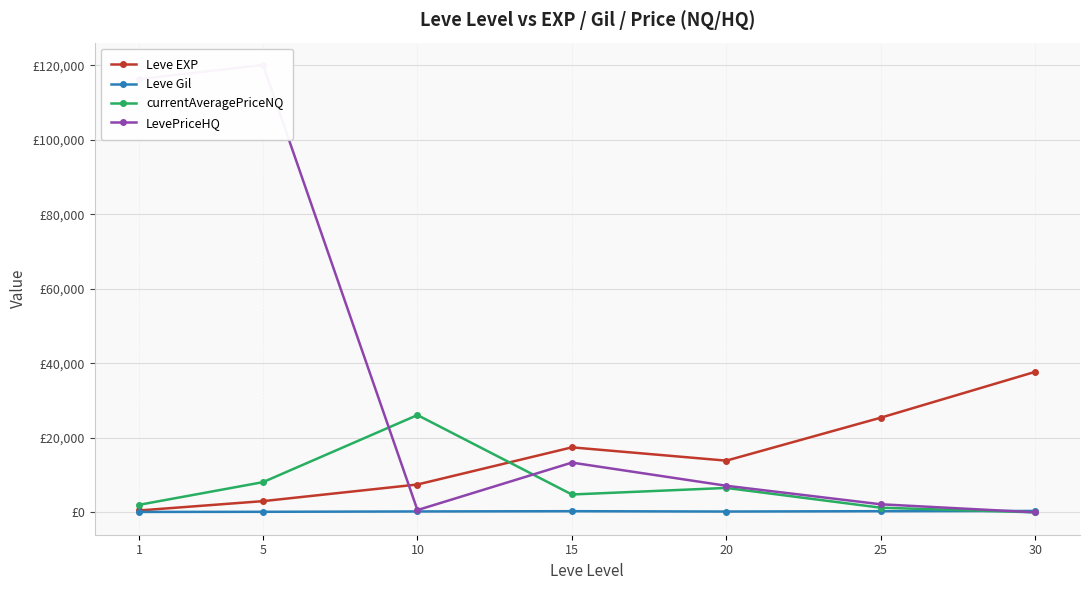

Which series changed the most between 1 and 15?

LevePriceHQ